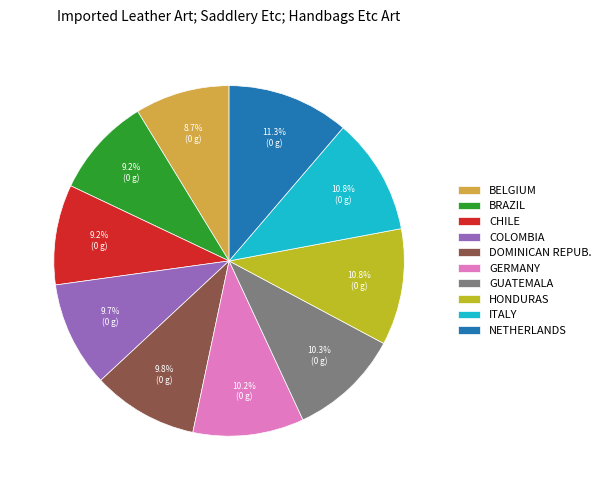

Is the sum of NETHERLANDS and BRAZIL greater than half?

No